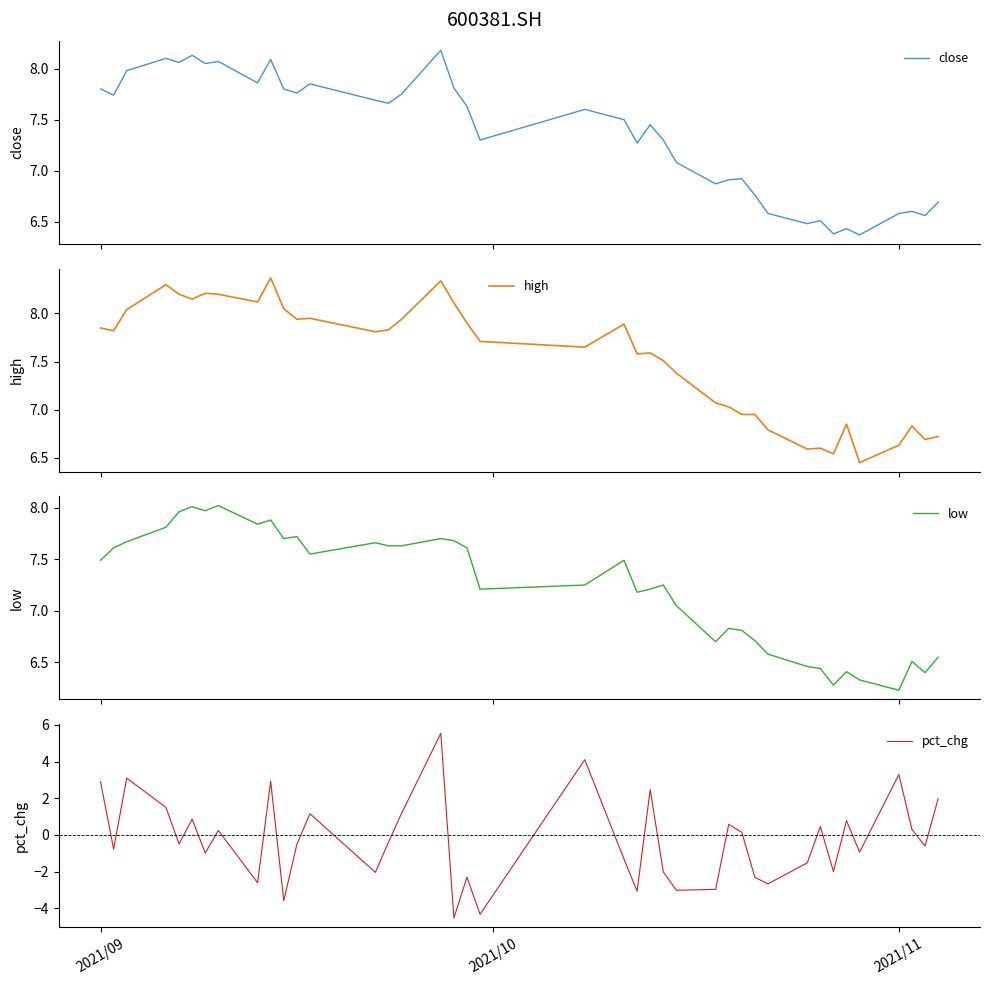

At which label does pct_chg first exceed 0?

2021/09